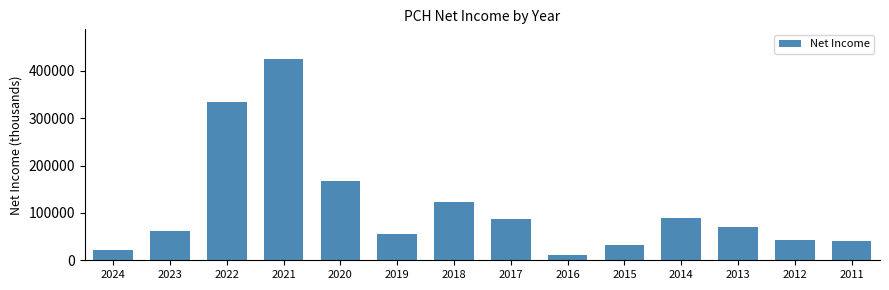

Reading left to right, what are all the values shown in this chart?

2024=21900	2023=62100	2022=333900	2021=423900	2020=166800	2019=55700	2018=122900	2017=86500	2016=10900	2015=31700	2014=89900	2013=70600	2012=42600	2011=40300